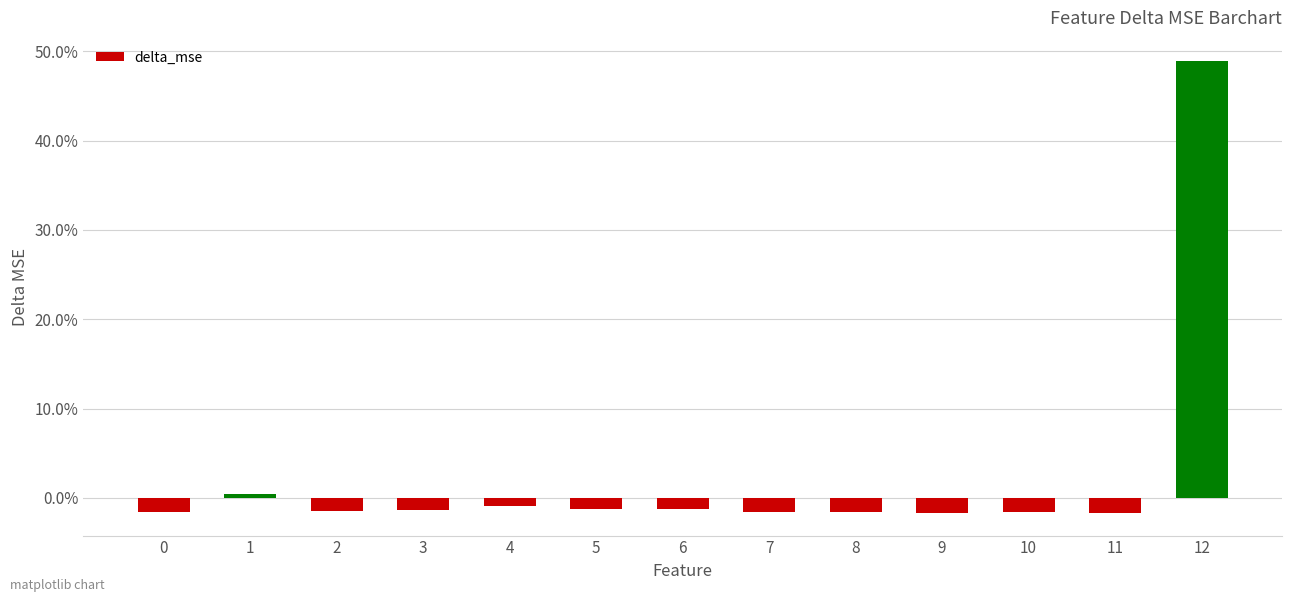

What is the value of the 13th bar from the left?

0.5